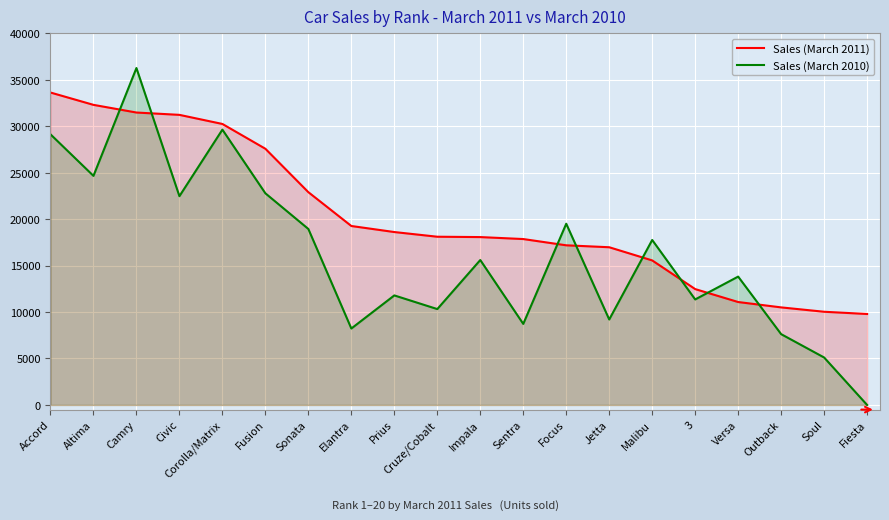

What is the total value across all series at Outback?

18117